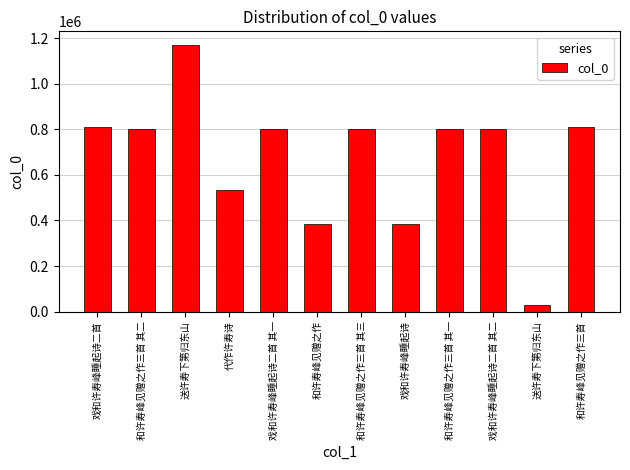

Are the bars horizontal?

No